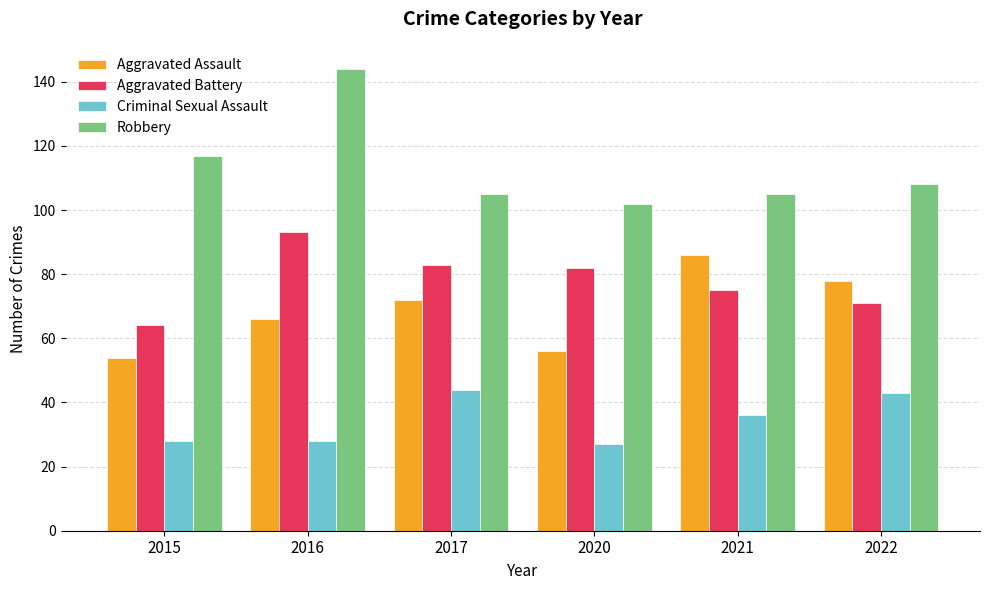

What is the difference between the second highest and minimum values in the Aggravated Battery series?

19